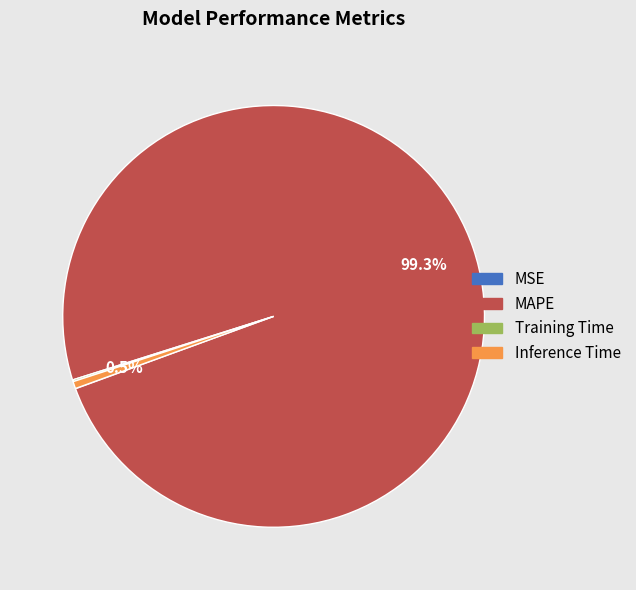

Is it true that MAPE is 99% of the pie?

True